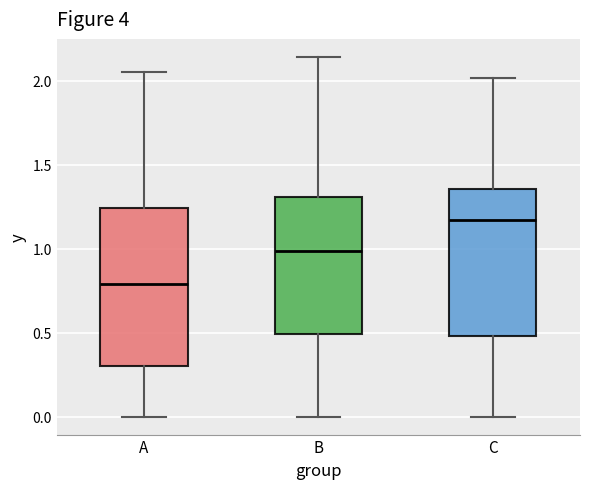

Reading left to right, read every box against the y-axis: the position of its median line, the range the box covers, and the ends of its whiskers. The values are not printed on the chart, so give them approximately, as read against the axis.

A: median 0.80, box 0.30 to 1.25, whiskers 0.00 to 2.05
B: median 1.00, box 0.50 to 1.30, whiskers 0.00 to 2.15
C: median 1.15, box 0.50 to 1.35, whiskers 0.00 to 2.00